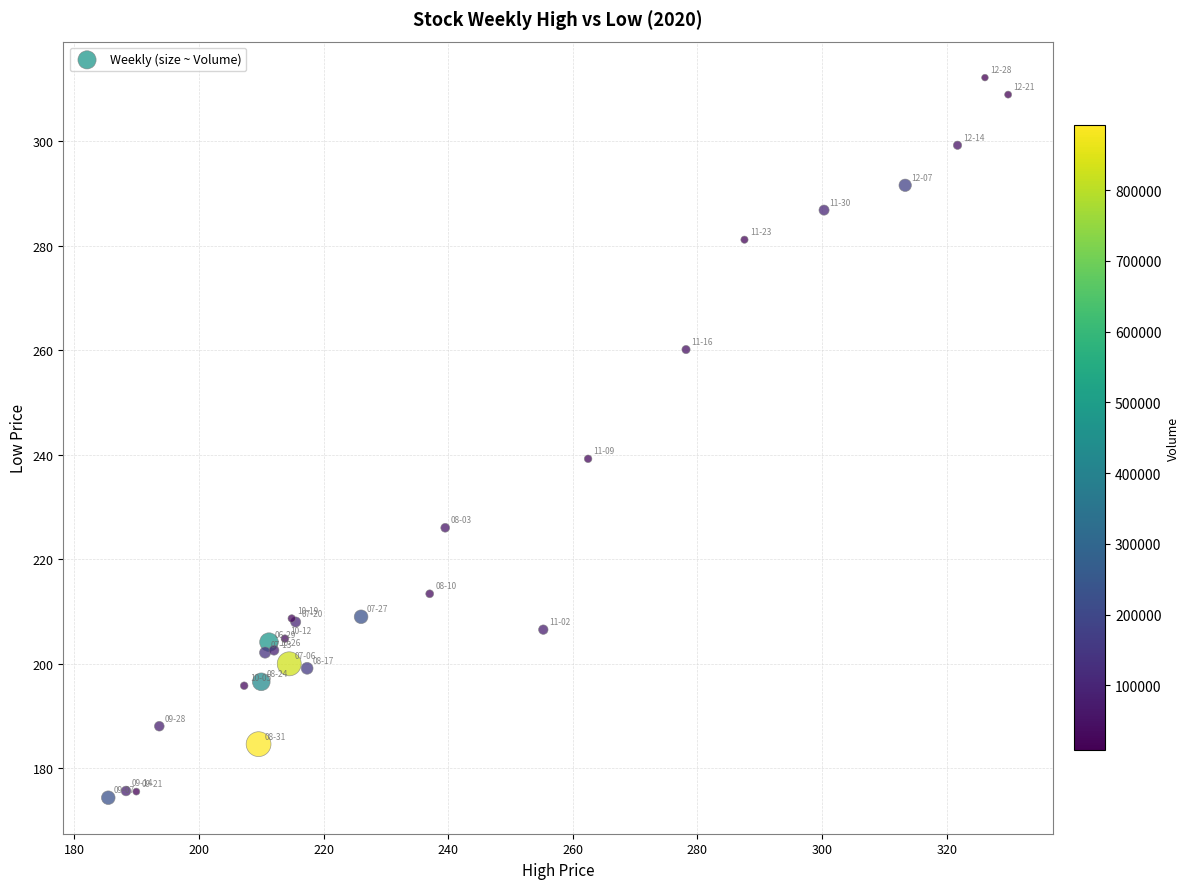

What Y value in the scatter plot is closest to 243?

239.2